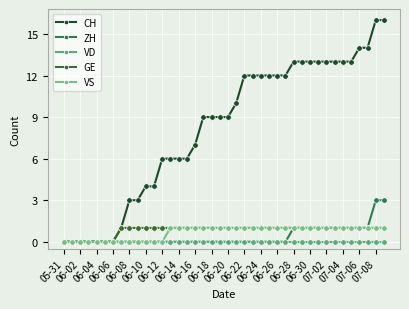

Which series has the largest range (max minus min)?

CH